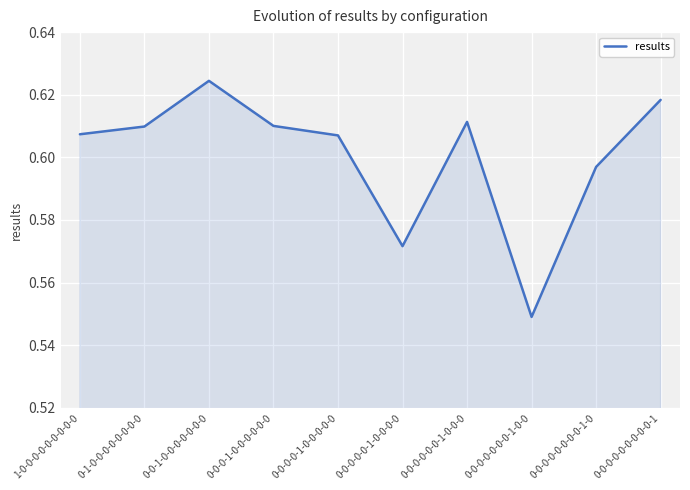

How many values are between 0 and 1?

10